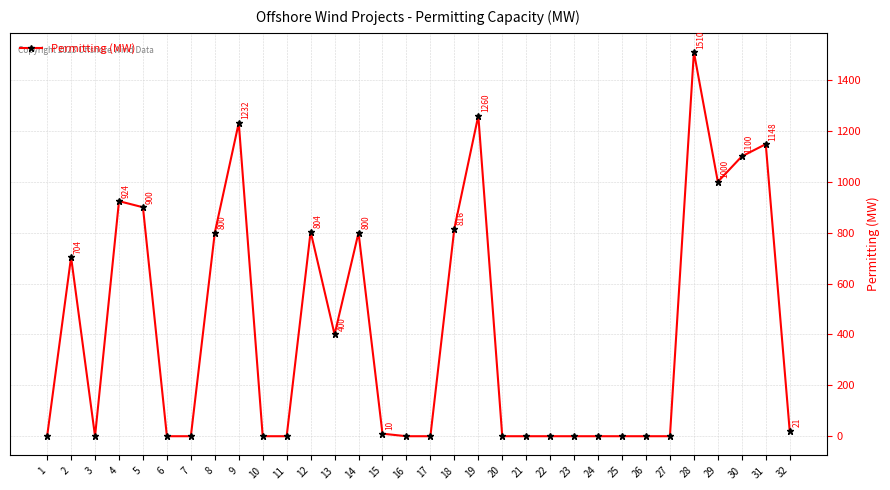

What value does the data have at 4, to the nearest 10?

920